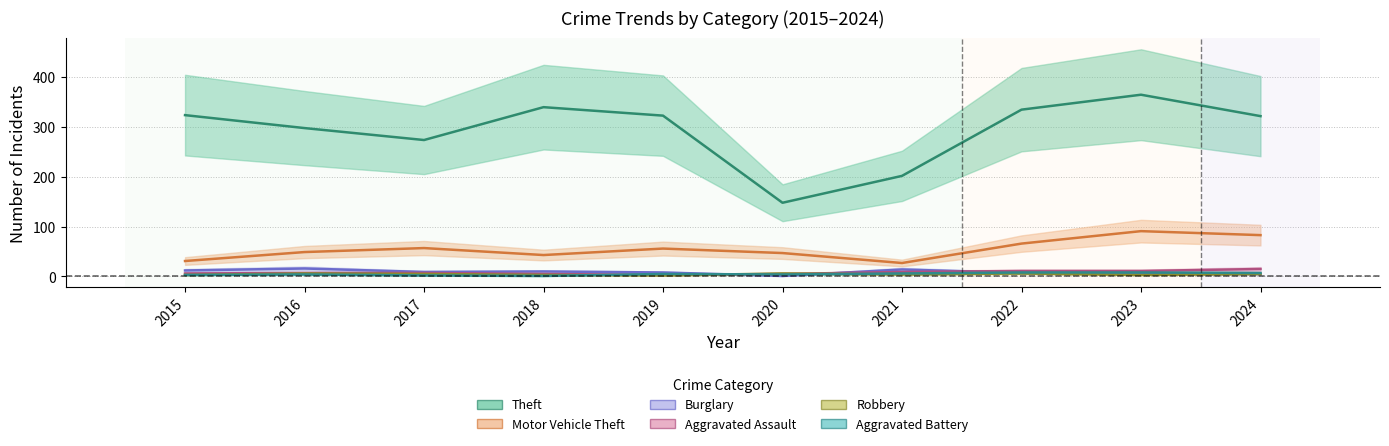

What is the difference between the maximum and minimum values in the Theft series?

217